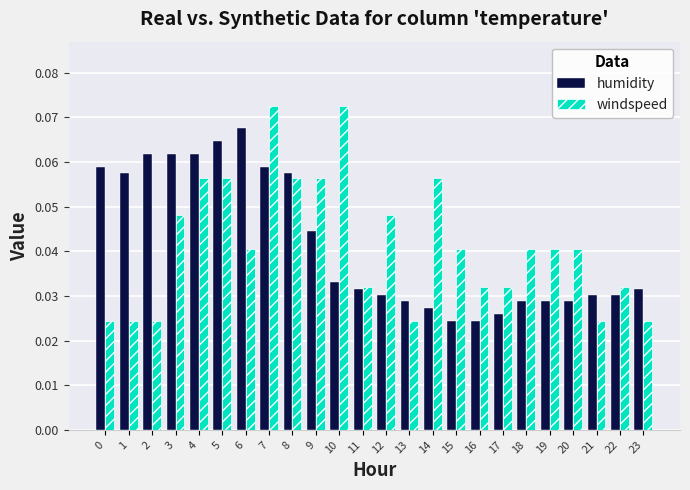

How many humidity values are between 0 and 1?

24